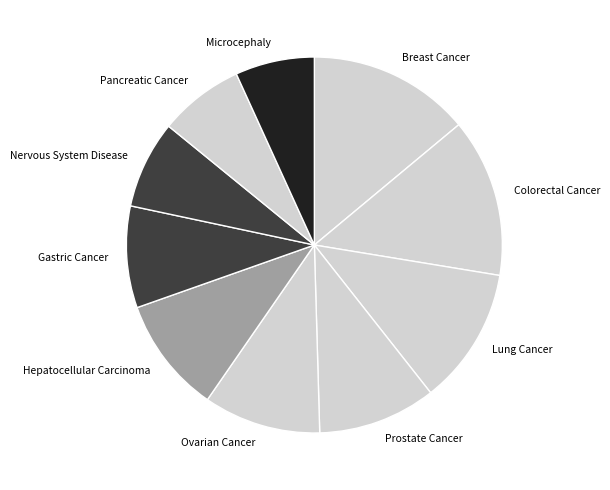

Is there a majority slice in this chart?

No